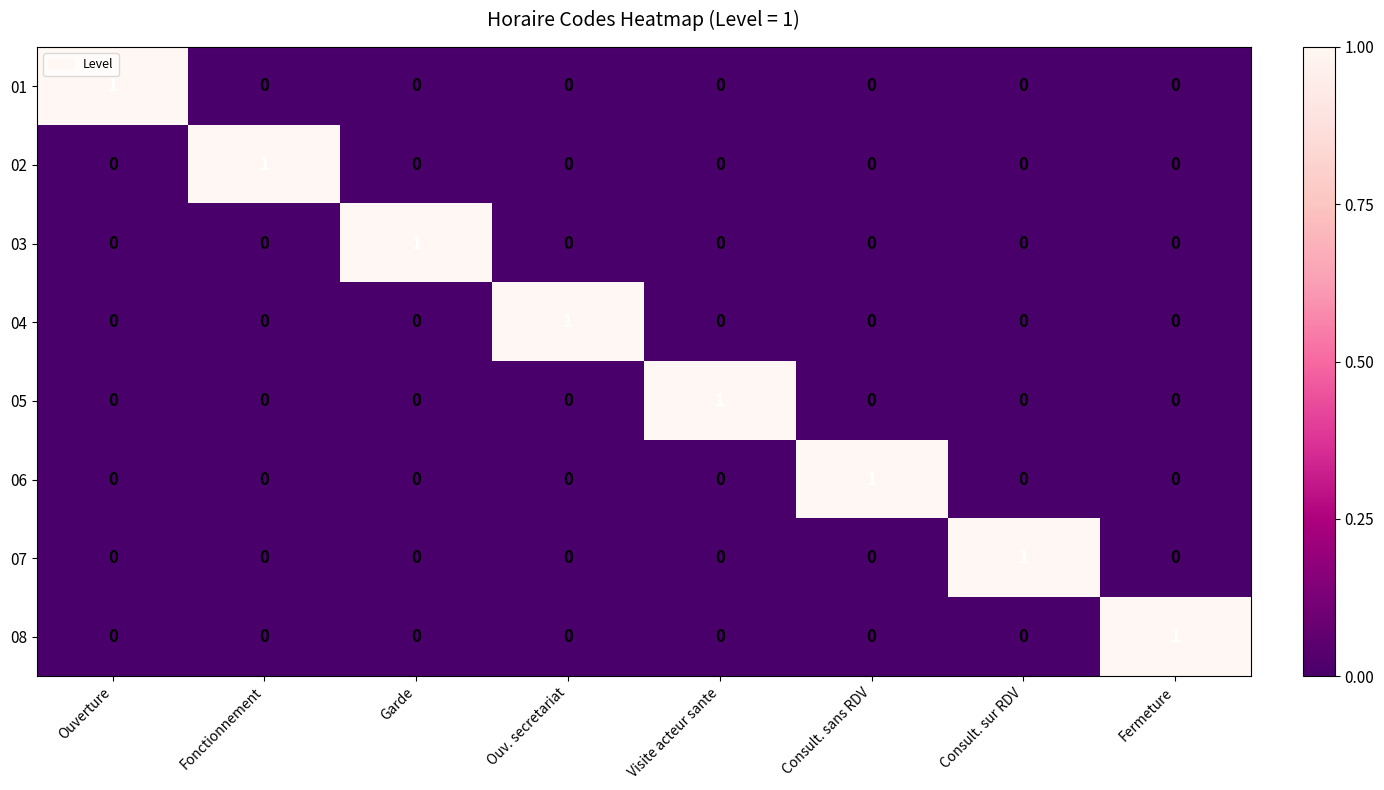

Count the number of categories in the chart.

8